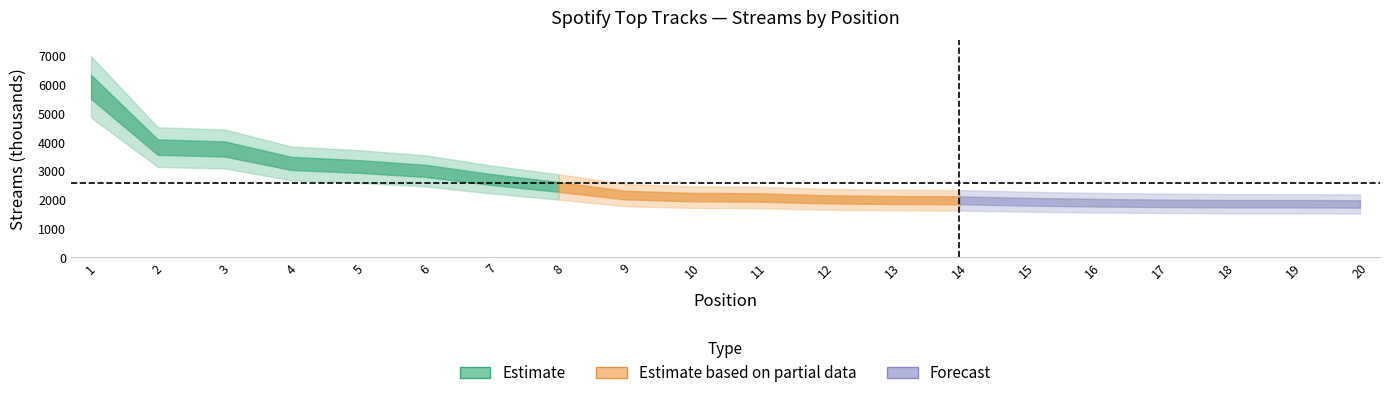

Does the chart have visible grid lines?

No